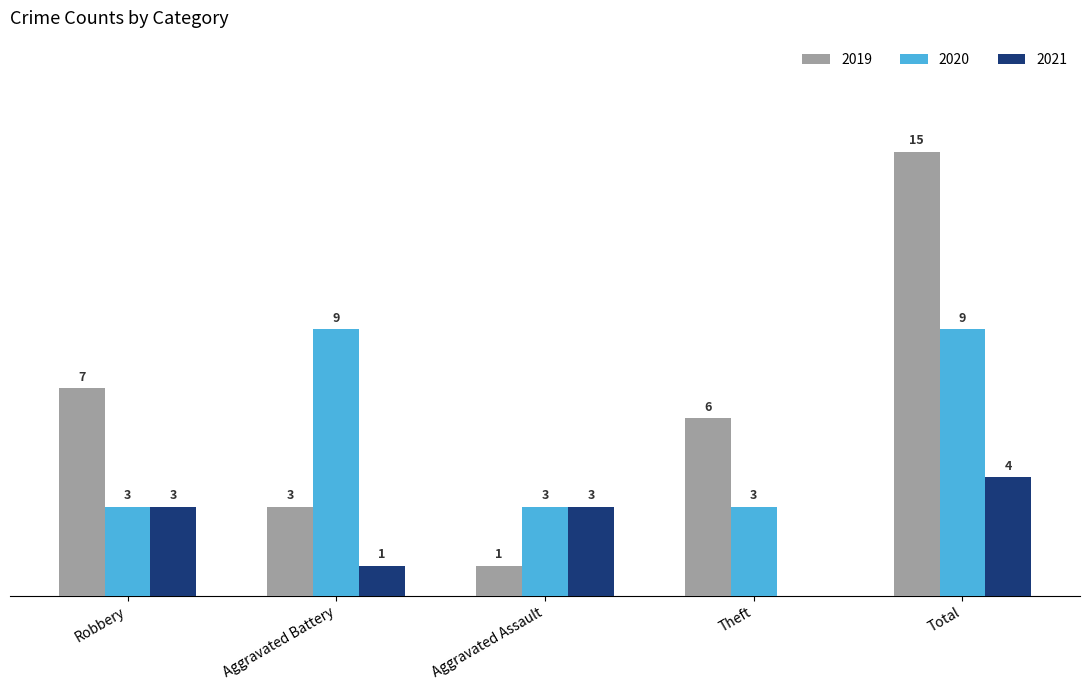

Which label corresponds to the largest value in the chart?

Total